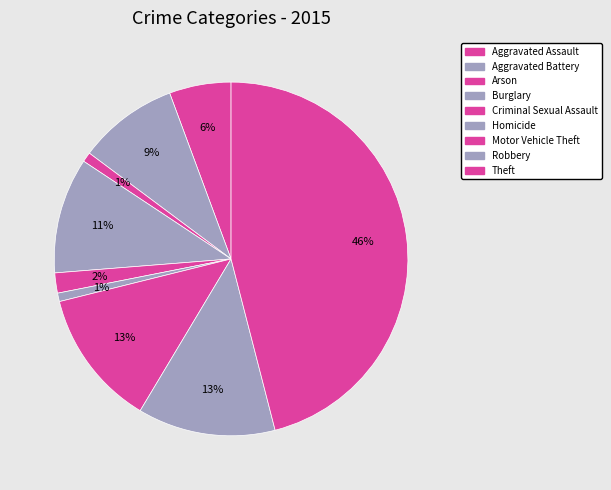

Approximately how many times larger is the value at Robbery compared to Aggravated Assault?

2.2